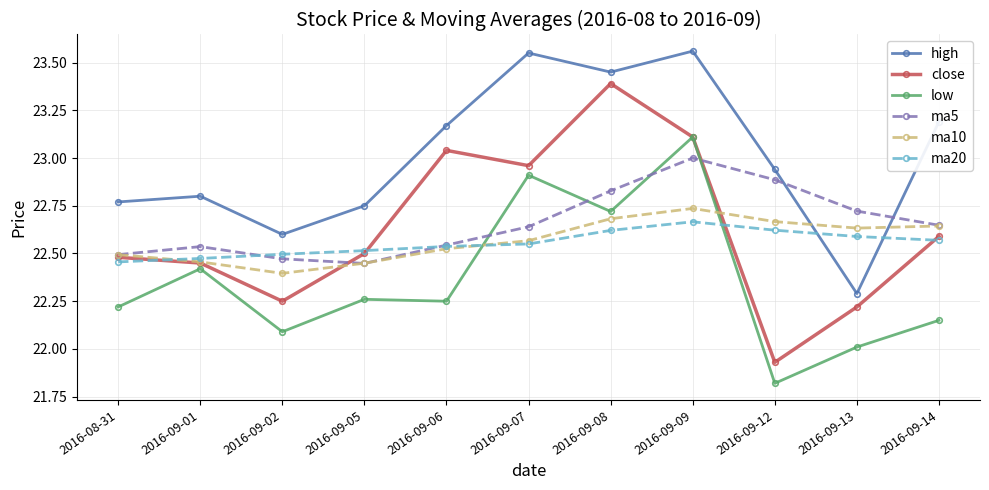

True or false: low has a value of 5.6 at 2016-09-14.

False